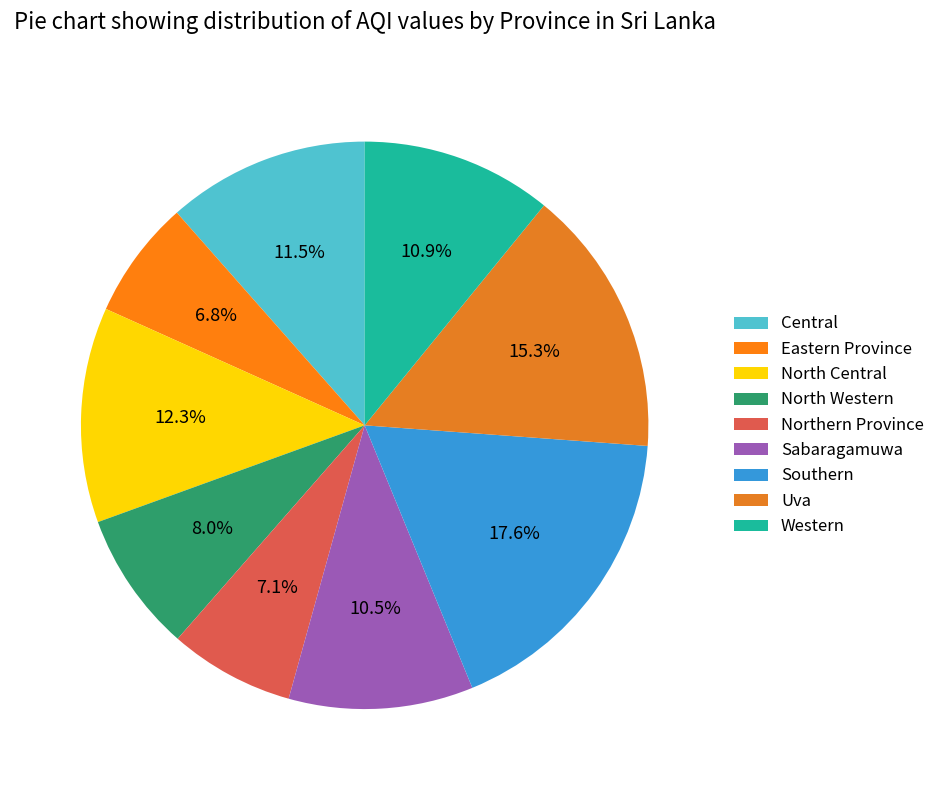

To the nearest percent, what is the difference between the largest and smallest slice percentages?

11%